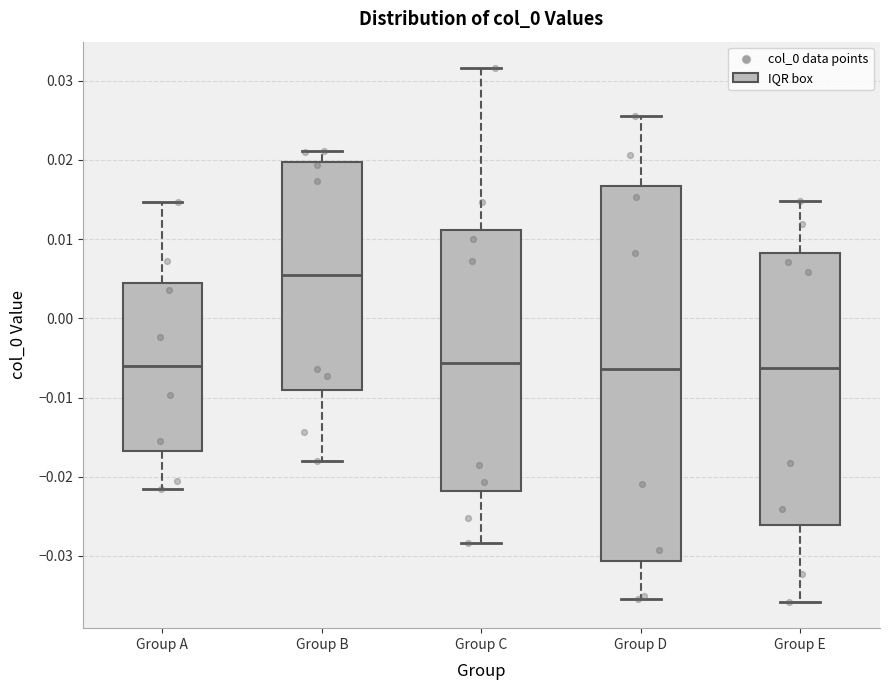

Which box is the tallest, from its lower edge to its upper edge?

Group D